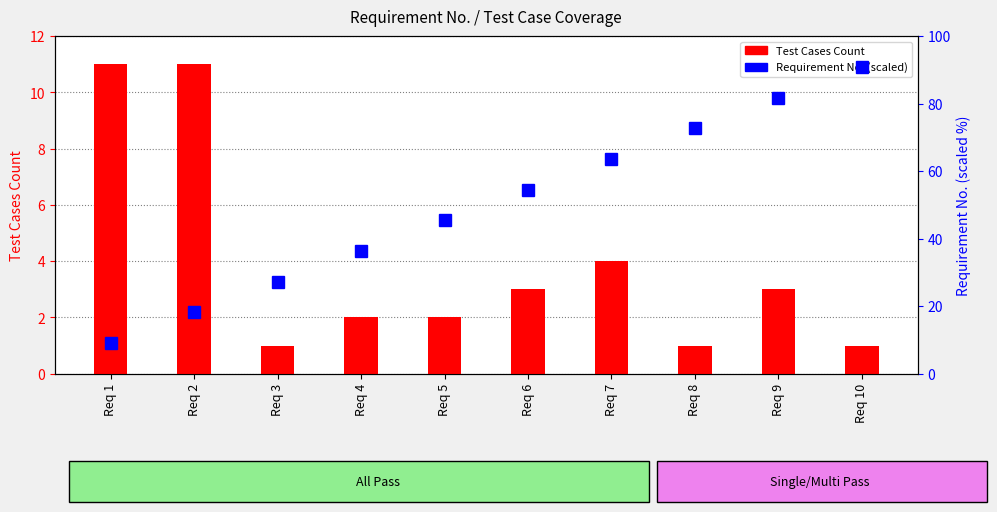

What are all the series names shown in the legend?

Test Cases Count, Requirement No. (scaled)